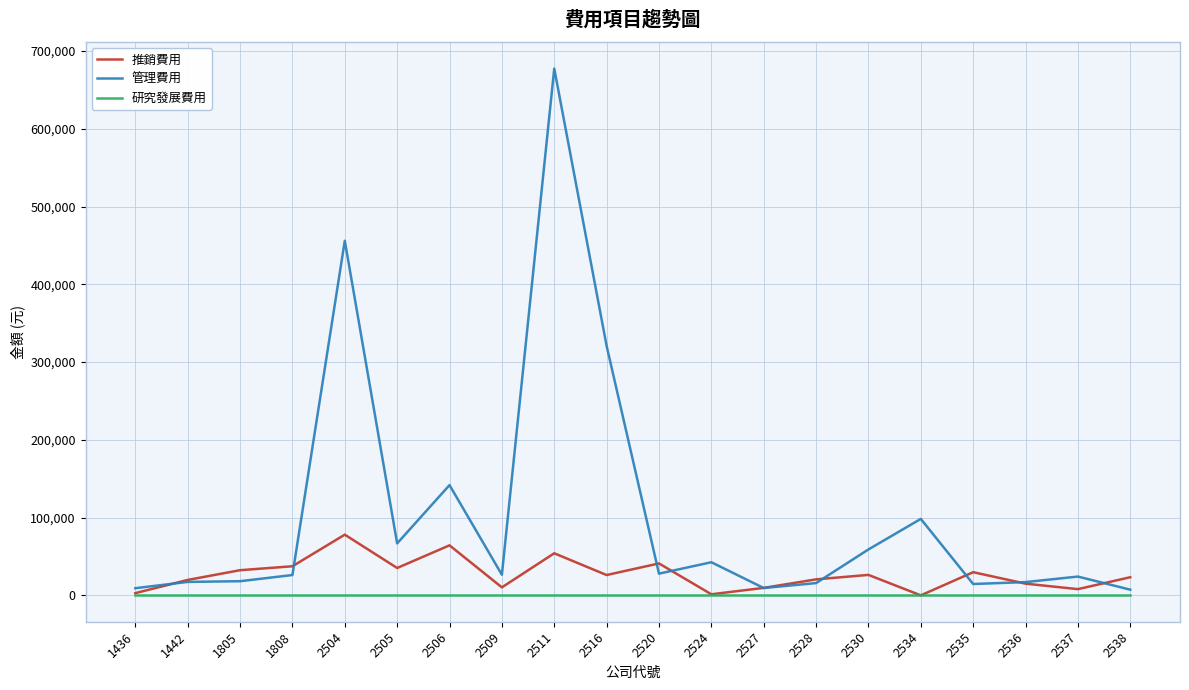

At which category is the sum across all series the highest?

2511